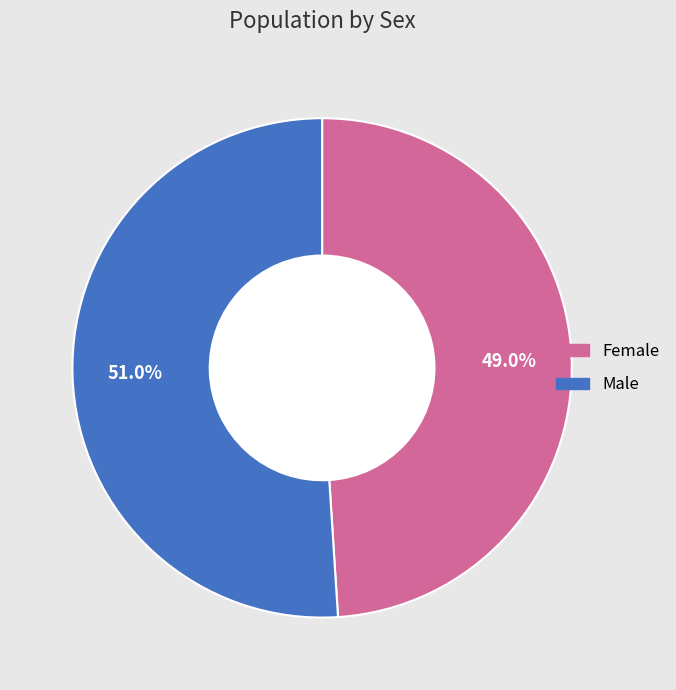

To the nearest percent, what is the combined percentage of Male and Female?

100%